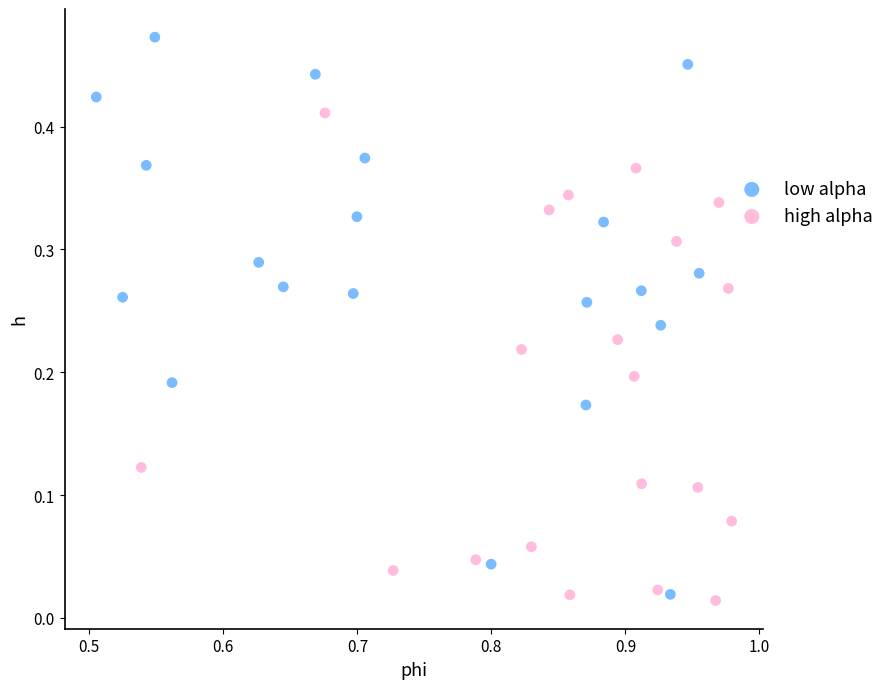

Which series contains the highest Y value?

low alpha